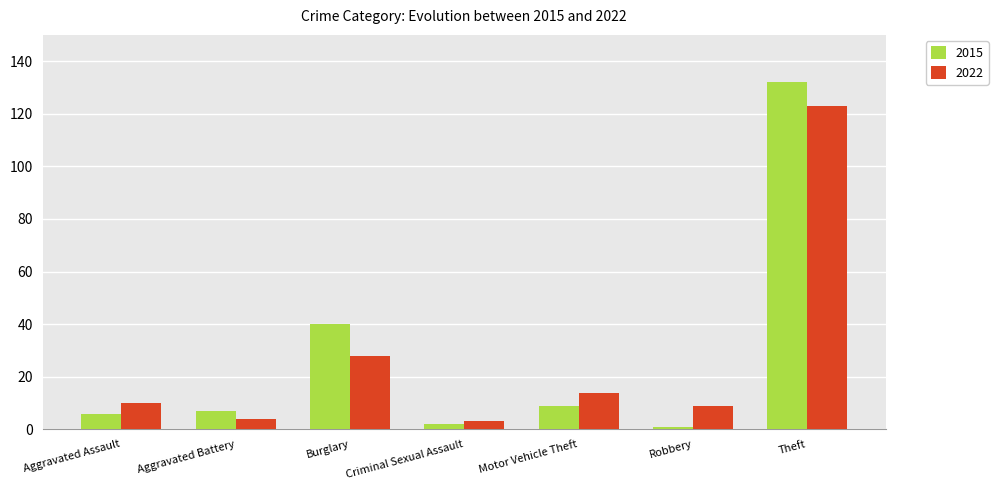

What is the spread (max minus min) of values at Aggravated Battery?

3